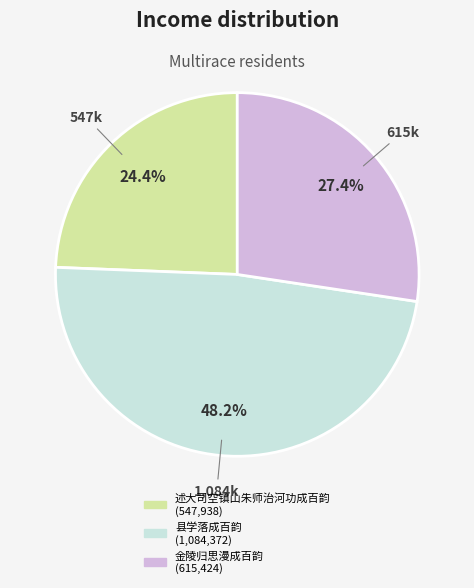

Is it true that 金陵归思漫成百韵 is 42% of the pie?

False